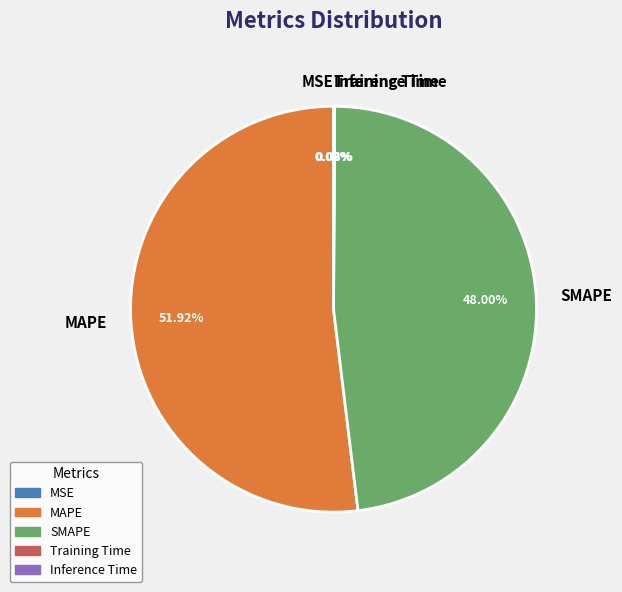

What is the largest slice in the pie chart?

MAPE